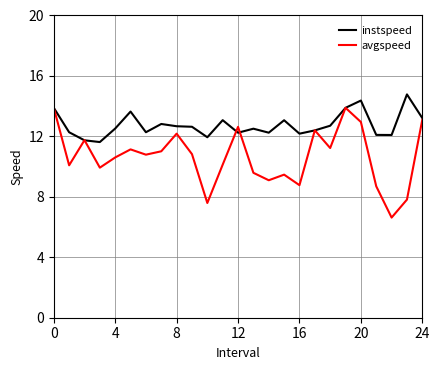

Which series has the widest spread of values?

avgspeed